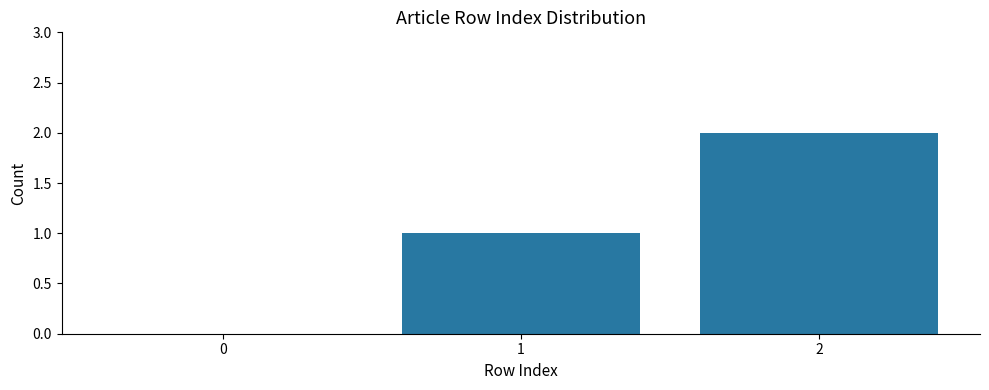

Does the chart contain stacked bars?

No